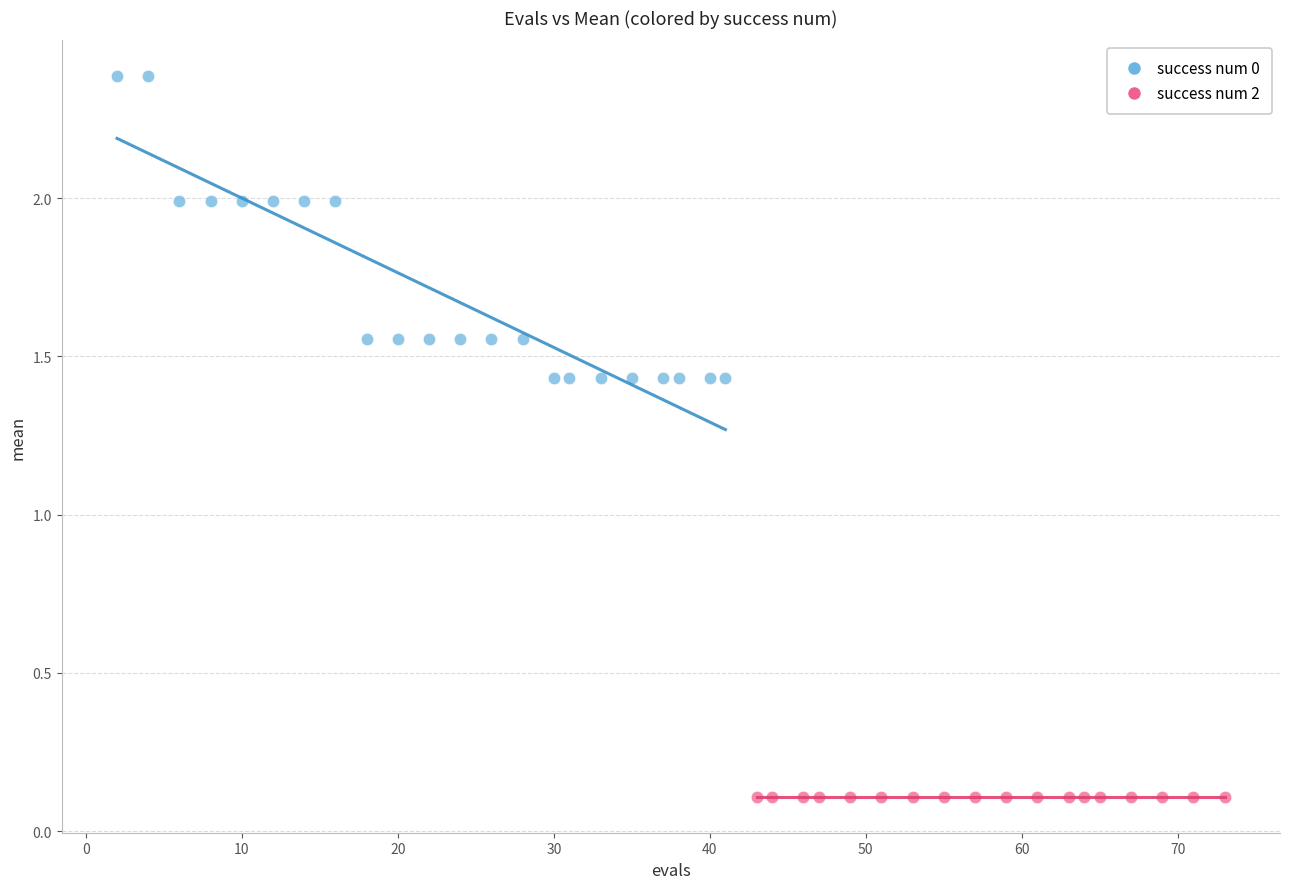

Which series contains the lowest Y value?

success num 2